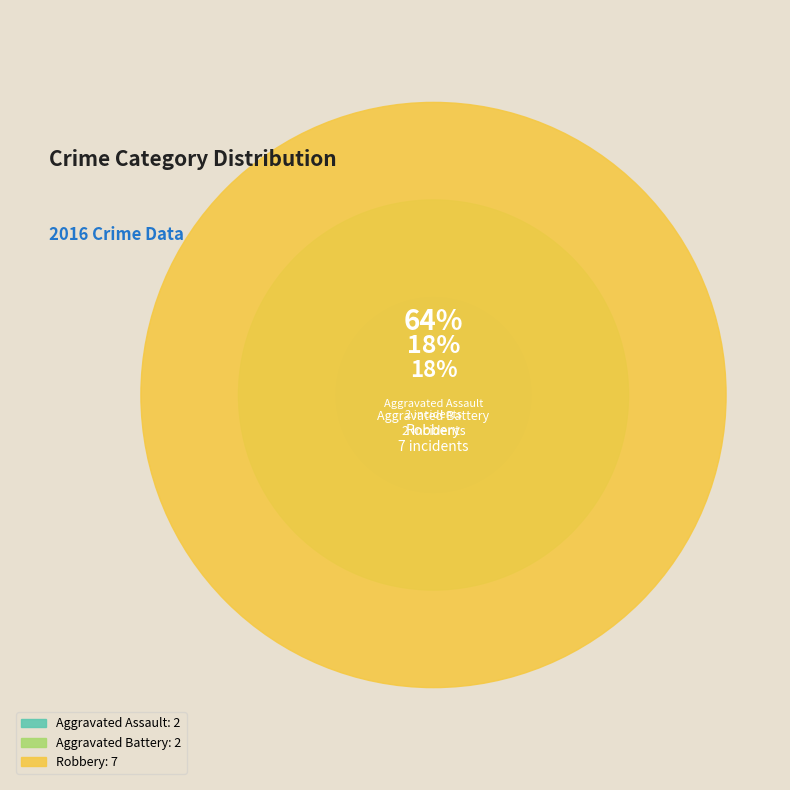

Rank the categories by value from highest to lowest.

Robbery, Aggravated Assault, Aggravated Battery